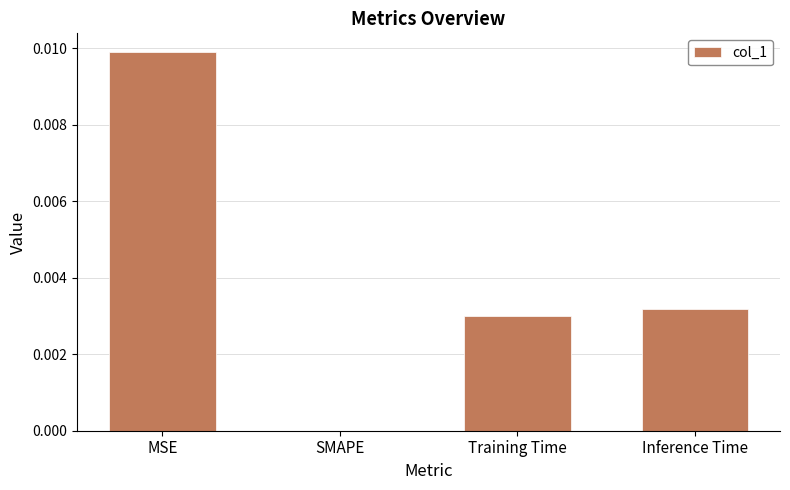

Between MSE and Inference Time, which is larger?

MSE